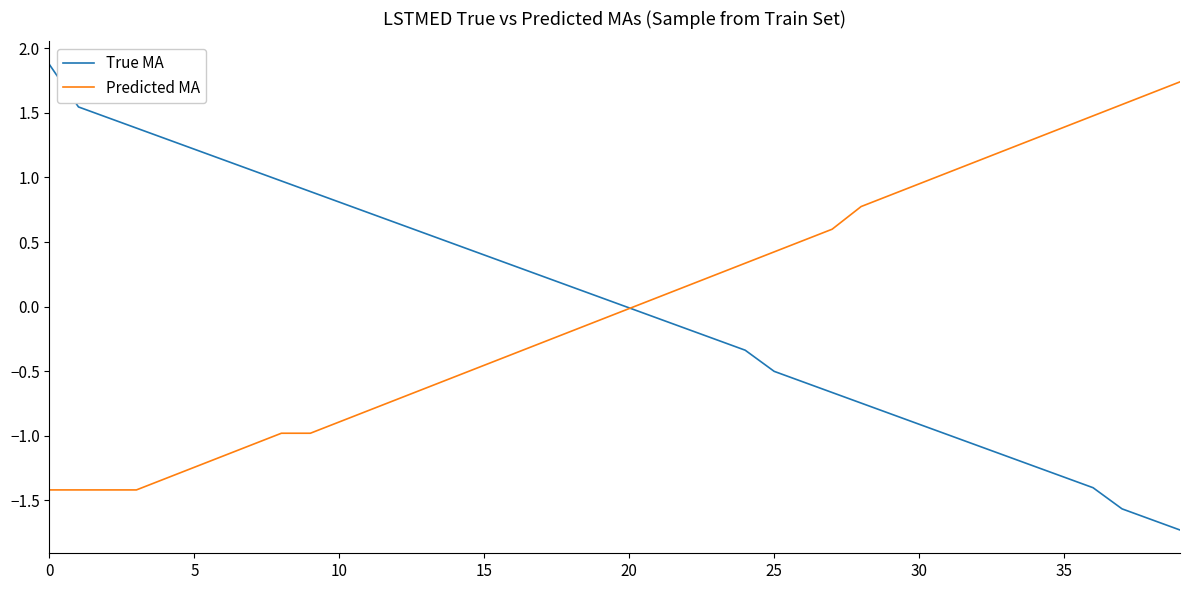

How many lines are shown in the chart?

2